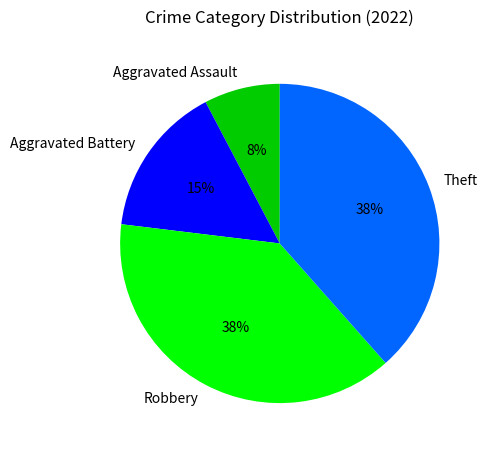

Count the number of slices in the pie.

4